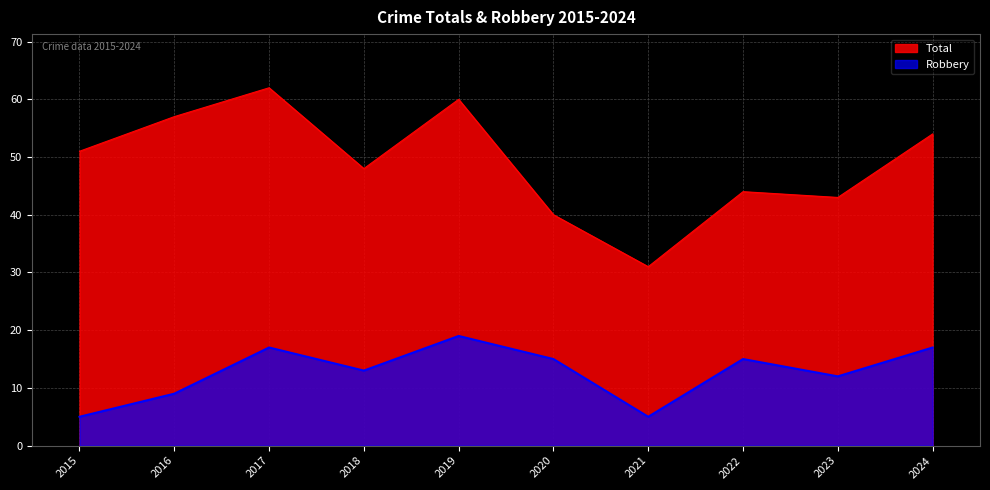

How many data points in Total are above 51?

4